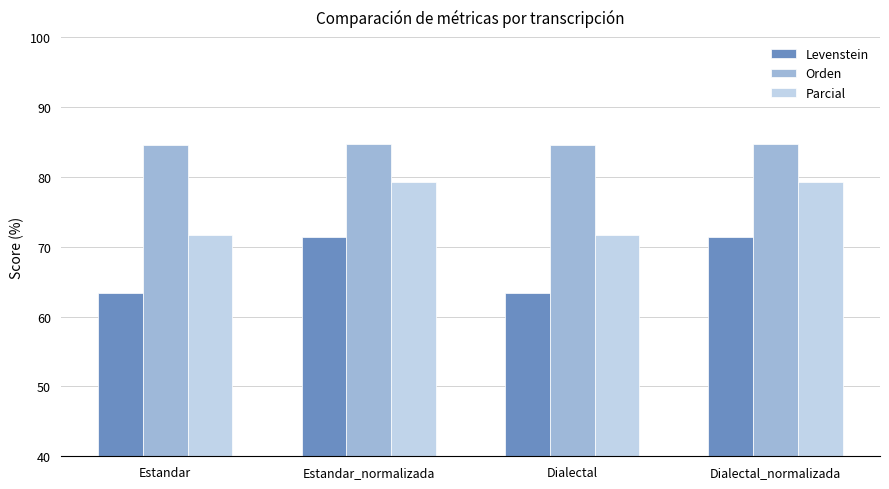

Reading left to right, list all the values displayed in this chart.

Levenstein: 63.4	71.3	63.4	71.3
Orden: 84.5	84.7	84.5	84.7
Parcial: 71.6	79.2	71.6	79.2